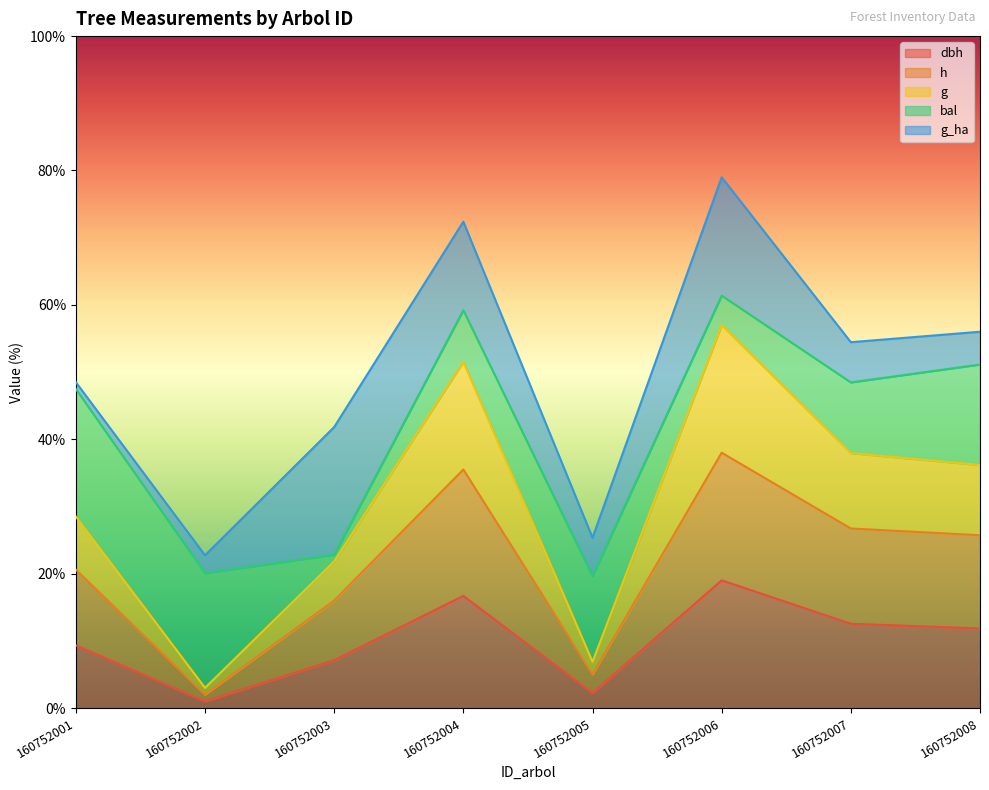

Count the number of categories in the chart.

8